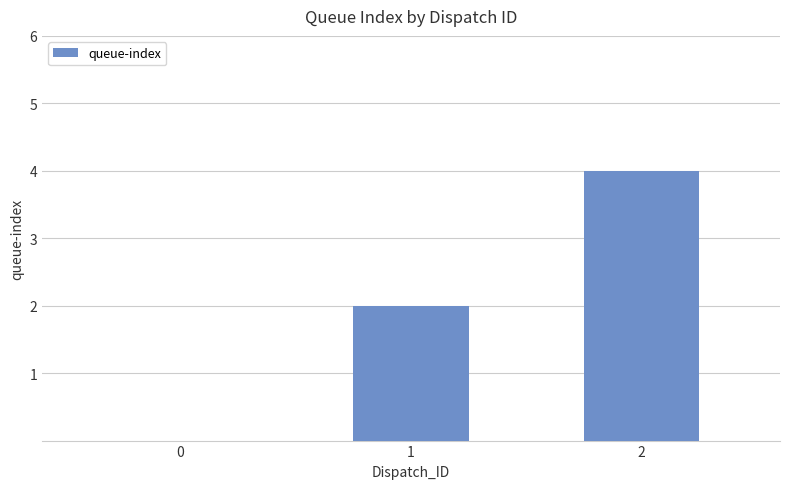

What is the sum of all values?

6